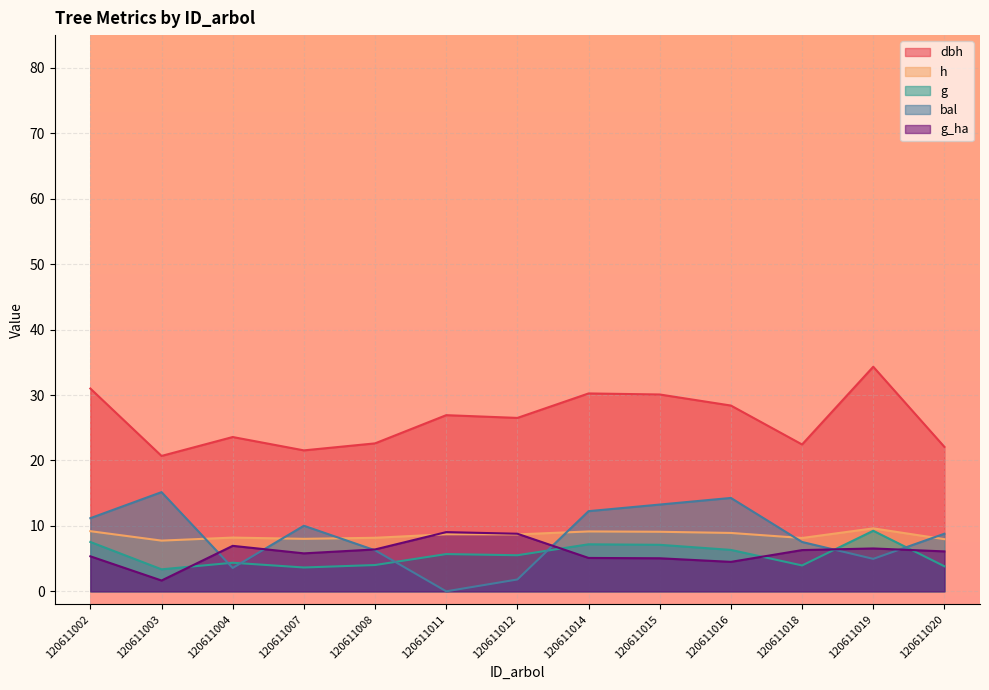

What is the highest value of the bal series?

15.2